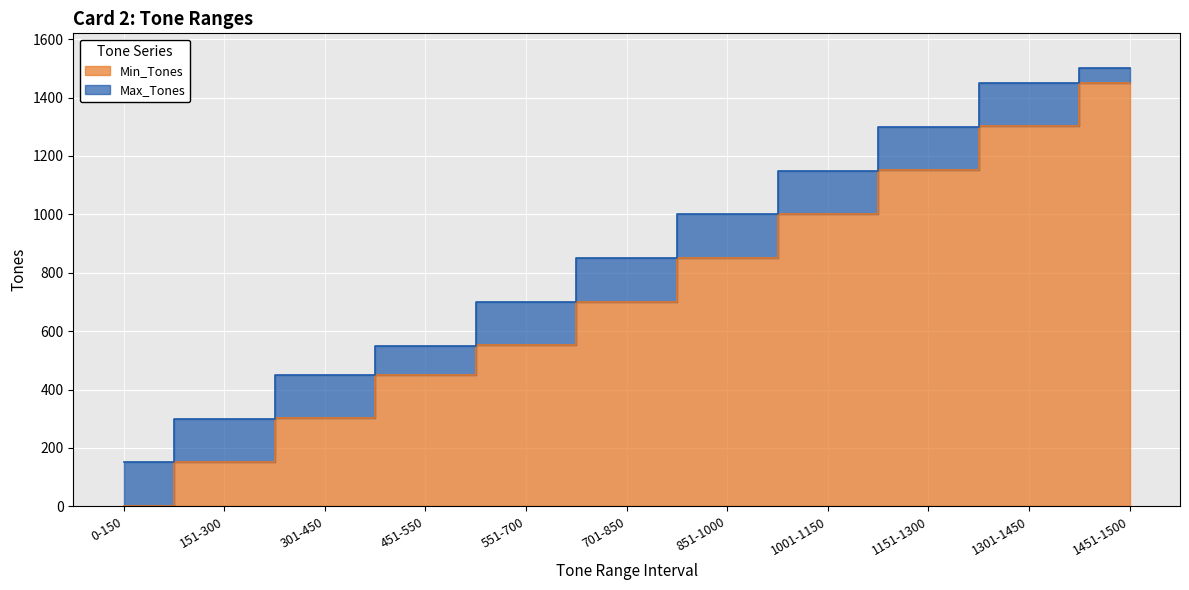

What is the average value of the Min_Tones series?

719